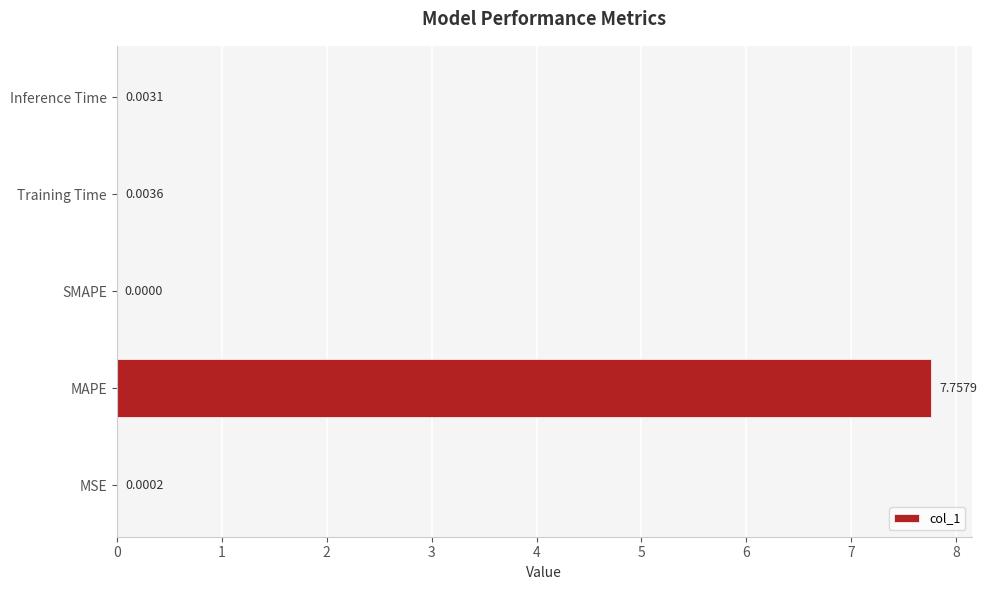

Between Inference Time and MAPE, which is larger?

MAPE